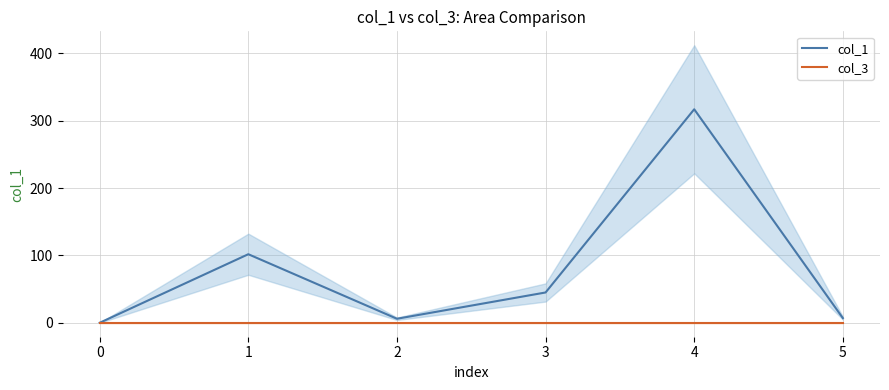

The value of col_1 at 4 is 317.0. True or false?

True